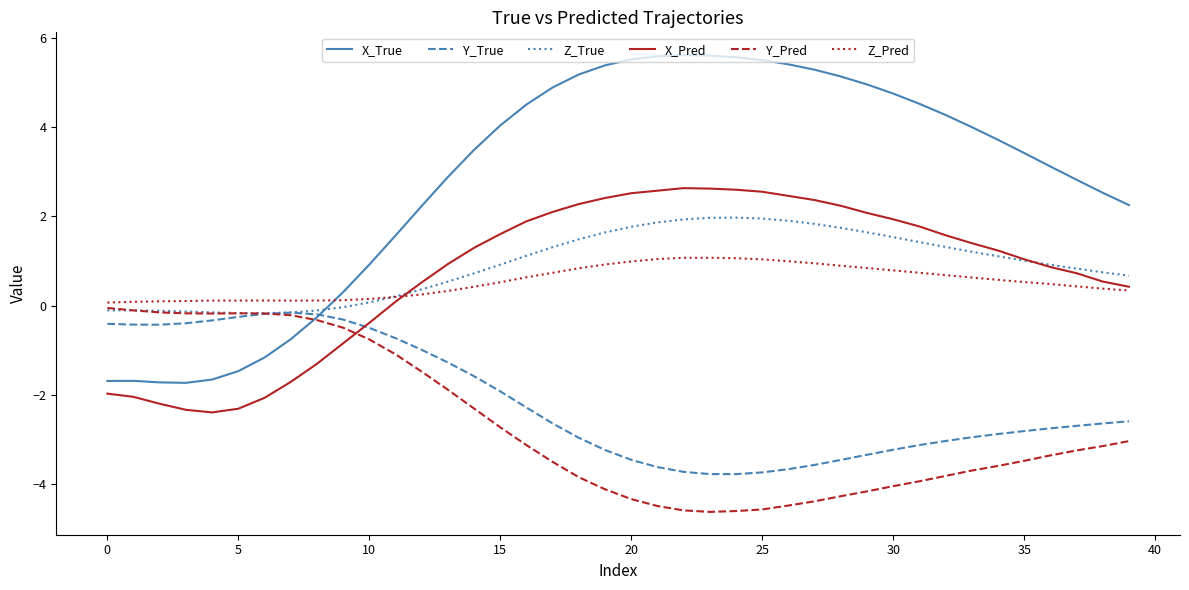

What is the smallest value displayed?

-4.6